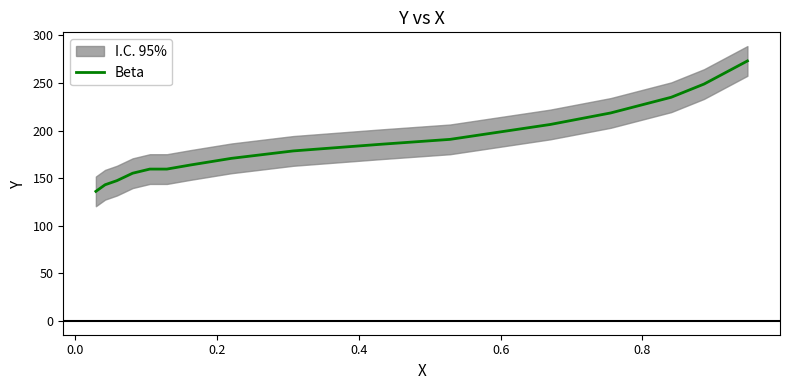

True or false: the data shows 253.2 at 0.2.

False